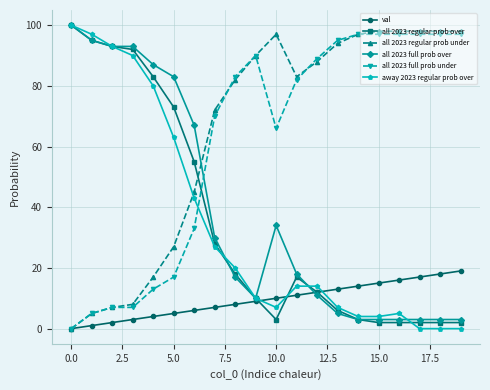

True or false: away 2023 regular prob over and all 2023 regular prob under intersect in this chart.

True